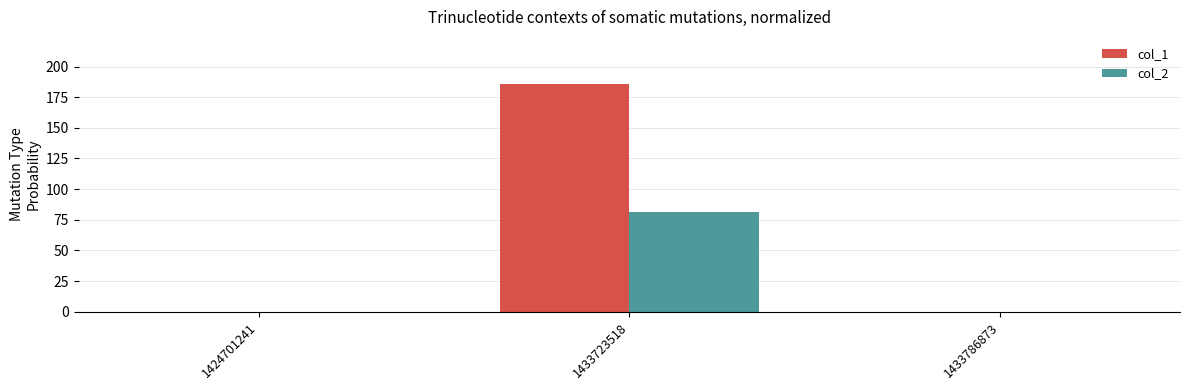

Is it true that col_2 equals 81 at 1433723518?

True